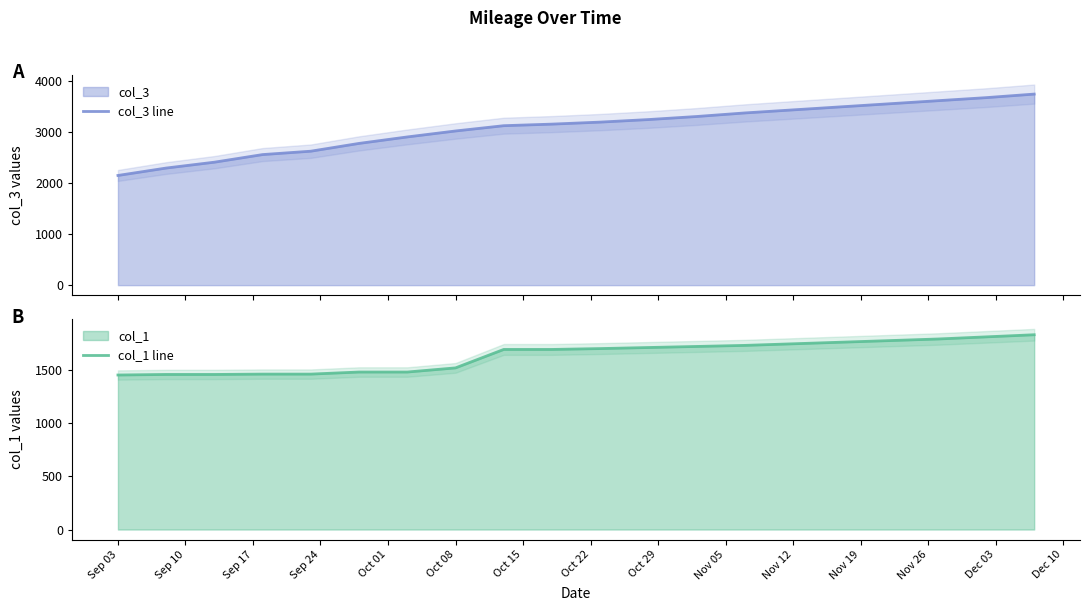

What is the label of the 8th point from the right?

Nov 26